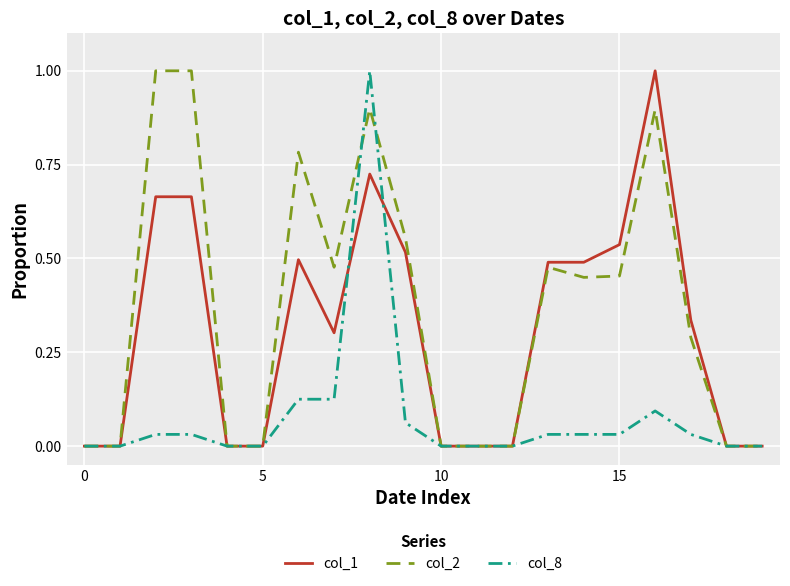

What is the maximum value shown in the chart?

1.0